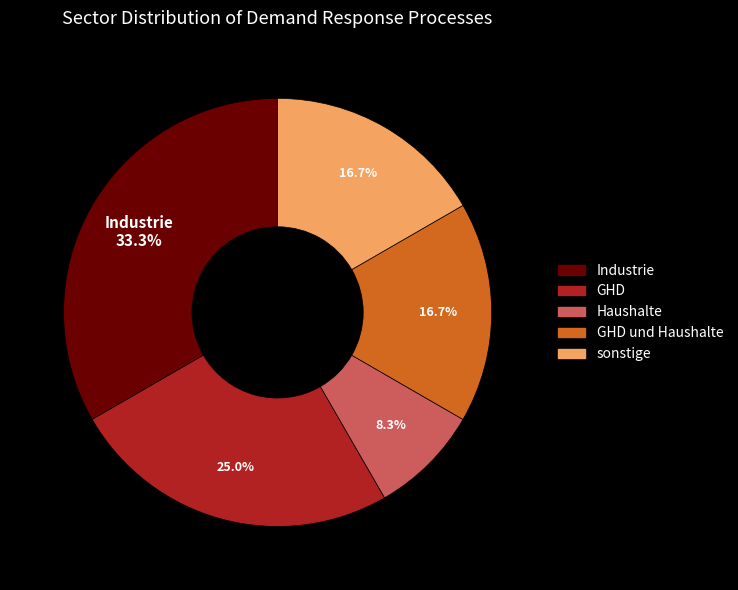

How many segments does this pie chart have?

5